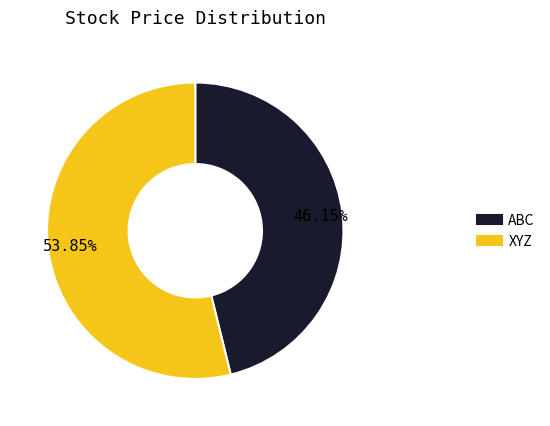

Rank the categories by value from highest to lowest.

XYZ, ABC